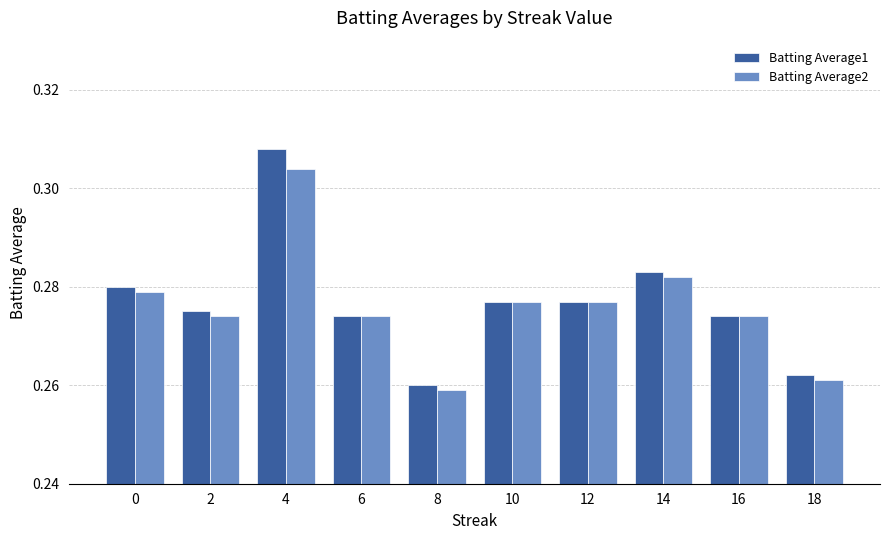

At which label does Batting Average1 reach its minimum?

8